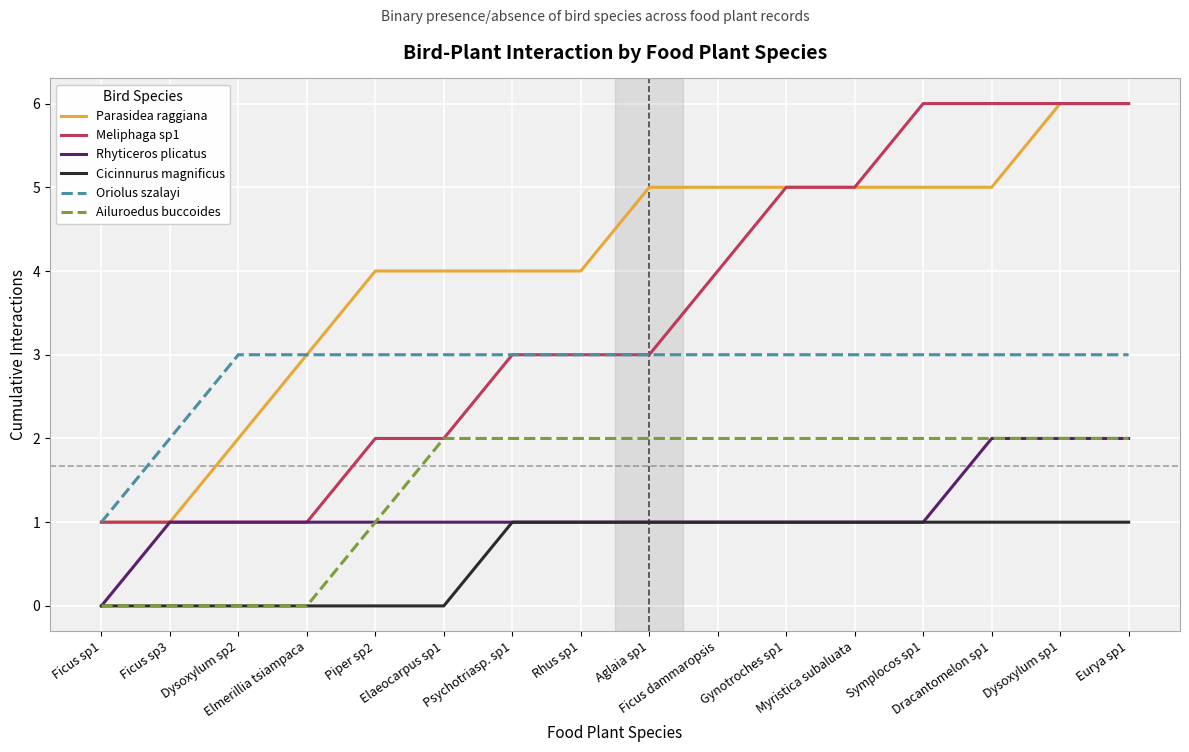

Which series has the largest total across all categories?

Parasidea raggiana